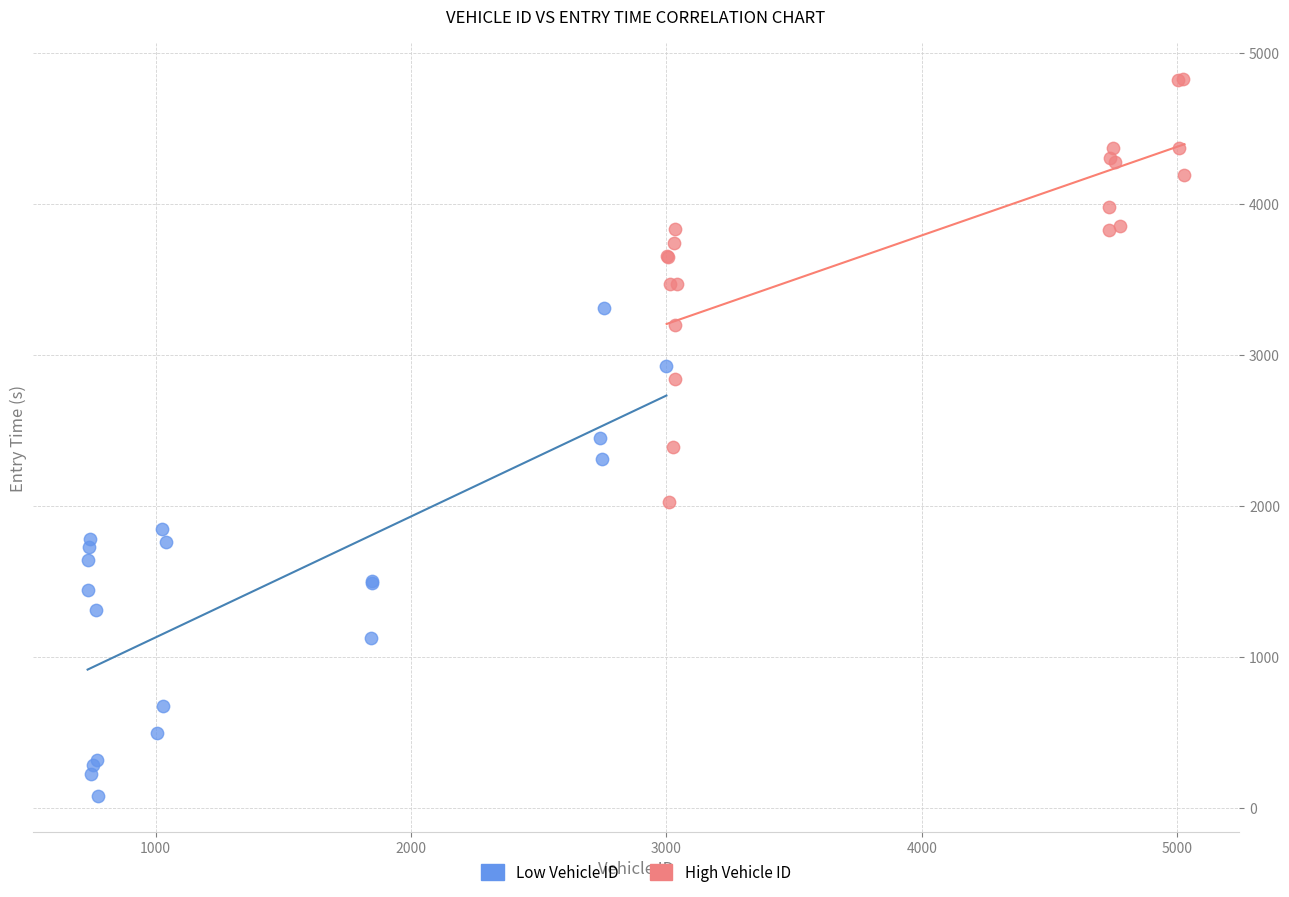

Which series has the widest spread of Y values?

Low Vehicle ID